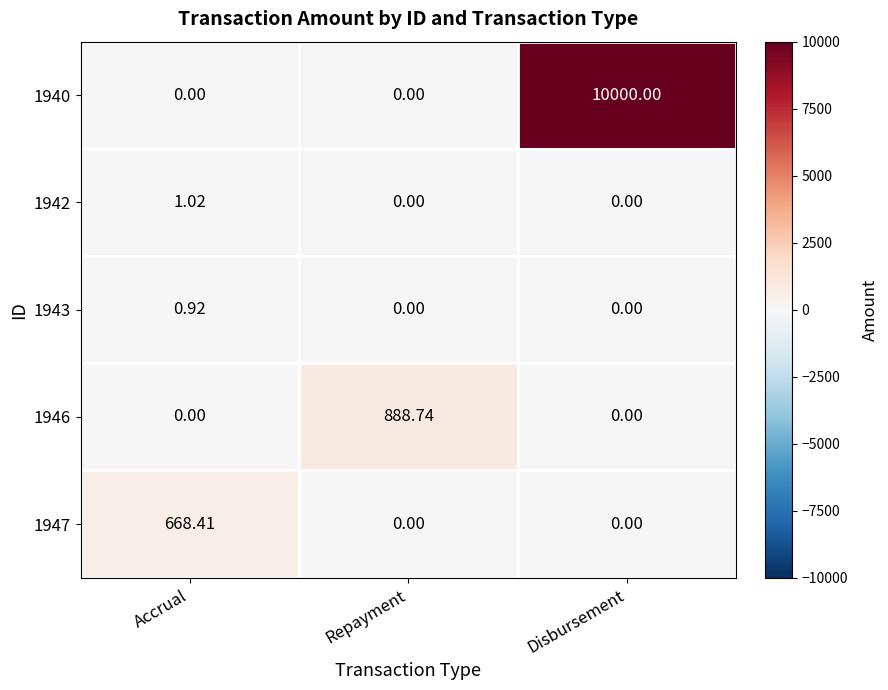

At which label does 1946 reach its peak?

Repayment